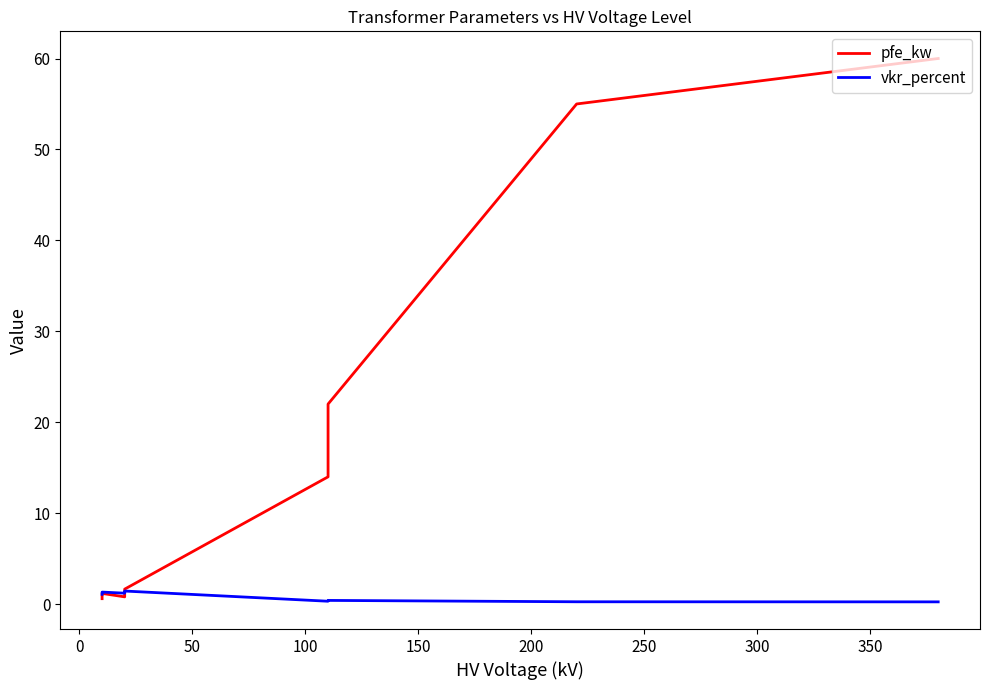

Reading right to left, transcribe all the data shown in this chart.

pfe_kw: 60.0	55.0	22.0	22.0	18.0	18.0	14.0	14.0	1.6	1.4	0.8	1.2	0.9	0.6
vkr_percent: 0.2	0.3	0.4	0.4	0.3	0.3	0.3	0.3	1.4	1.4	1.2	1.3	1.2	1.1